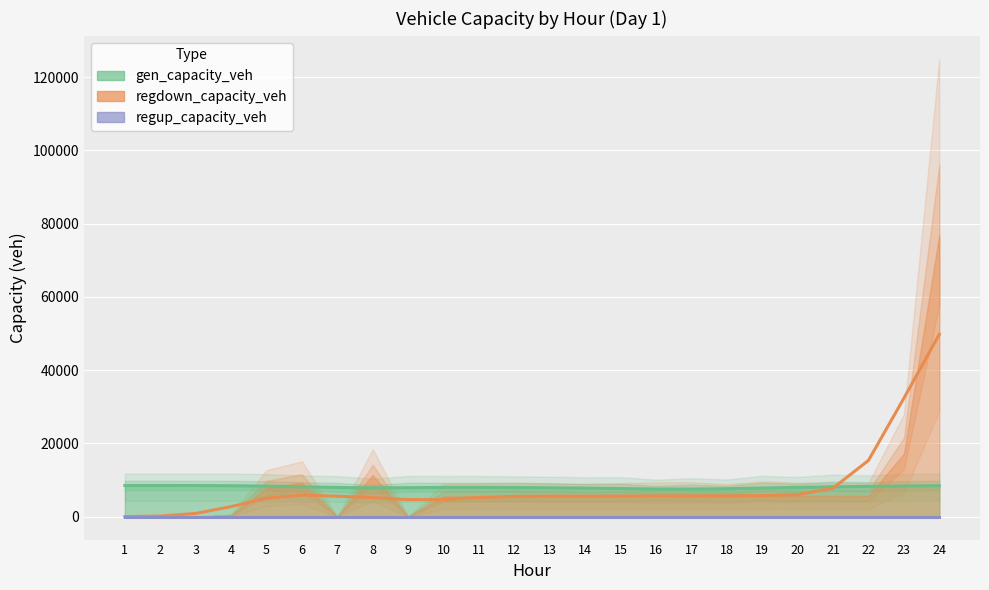

What is the value of the gen_capacity_veh point at the 9th from the left?

8055.2